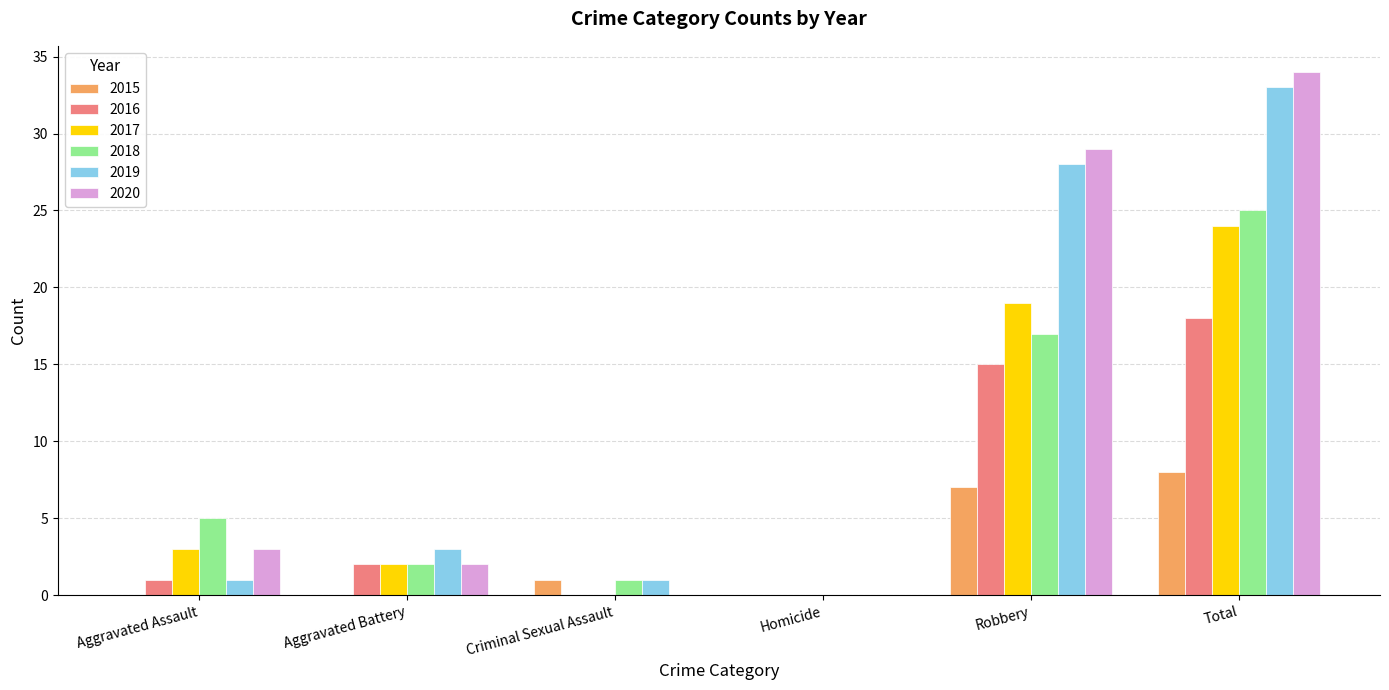

Between Criminal Sexual Assault and Robbery, which series saw the biggest shift?

2020